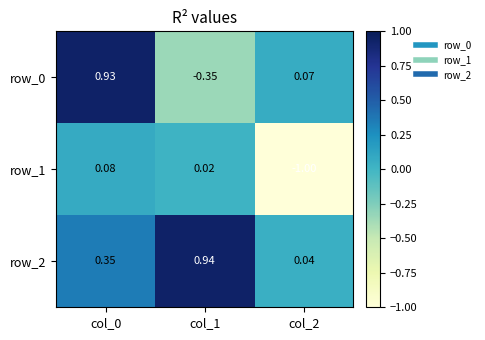

Is the value of row_2 at col_0 greater than the value of row_0 at col_2?

Yes